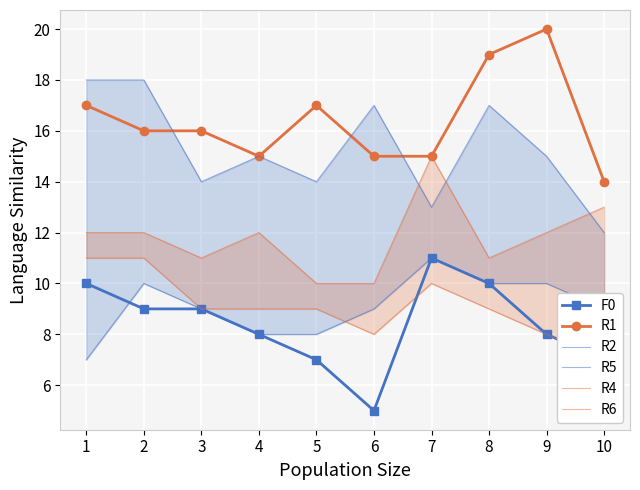

Which label corresponds to the largest value in the chart?

9